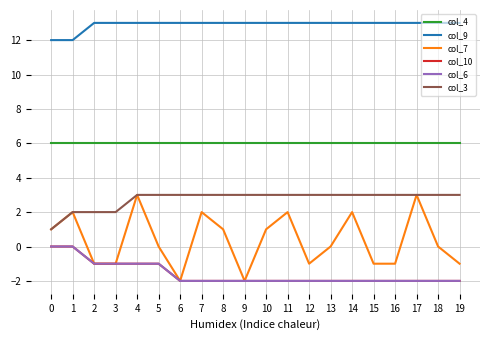

At how many categories does at least one series exceed 0?

20